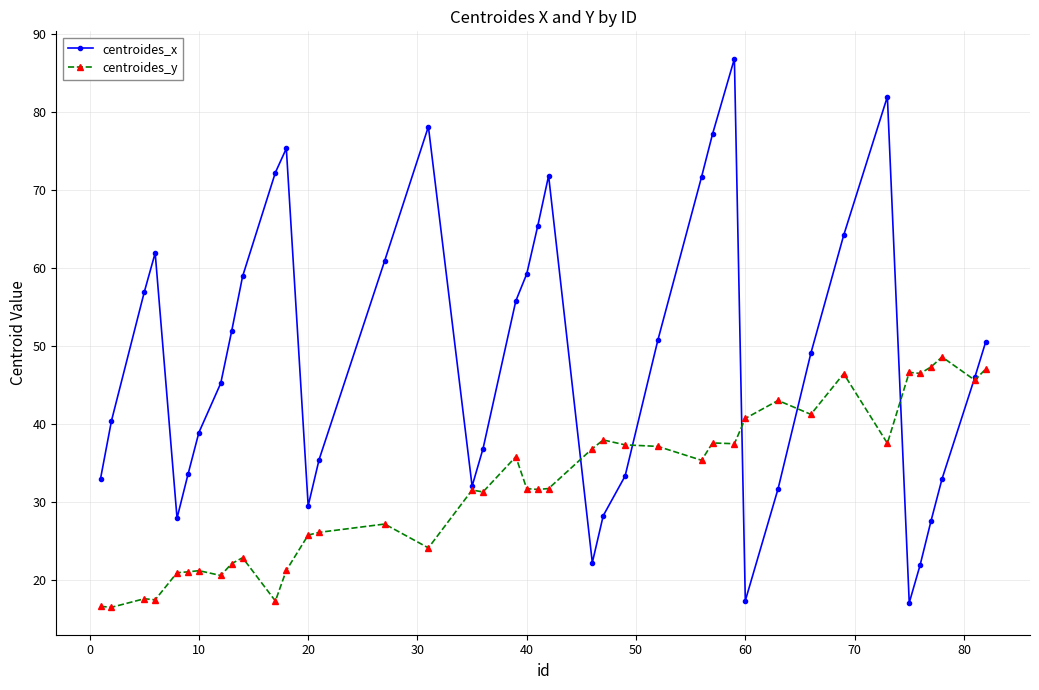

List the series in order of their overall mean, lowest first.

centroides_y, centroides_x